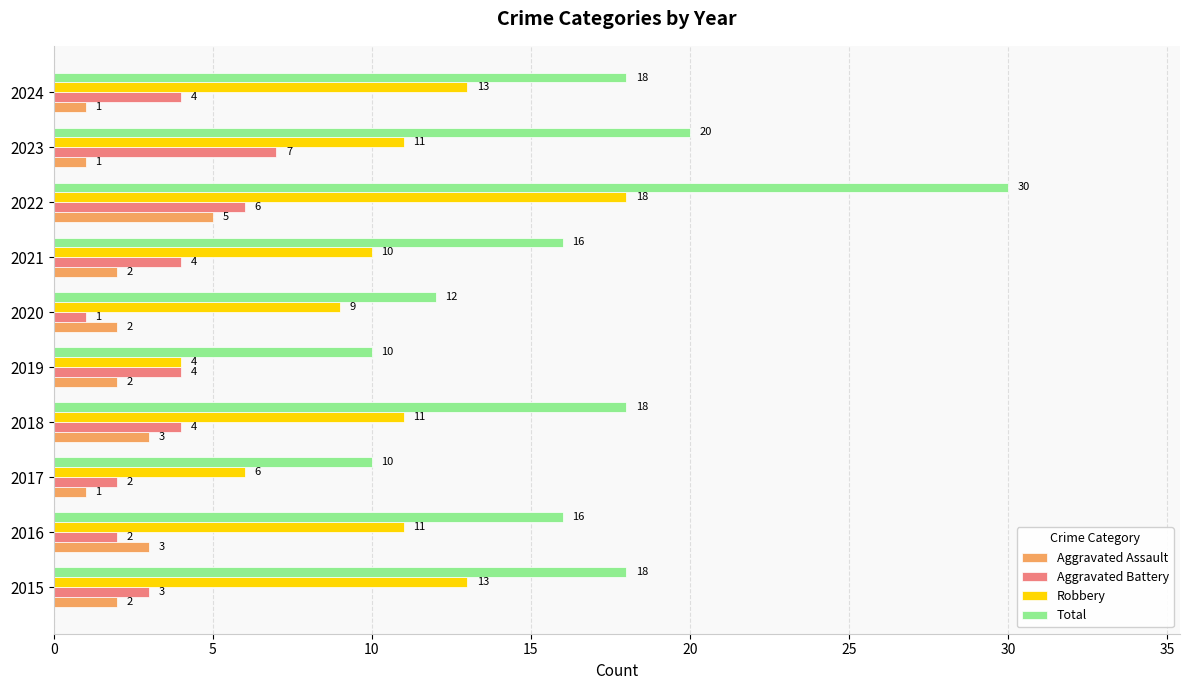

How many Aggravated Assault values are between 1 and 3?

9